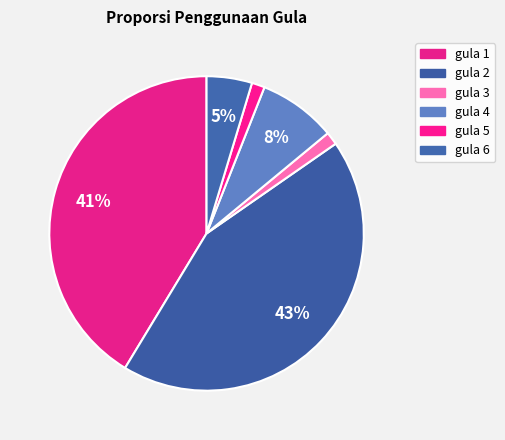

Does gula 6 account for over 50% of the chart?

No